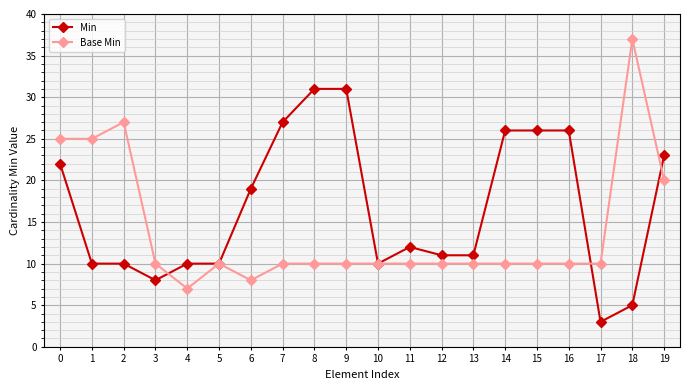

The Min series shows 26 at 16. True or false?

True